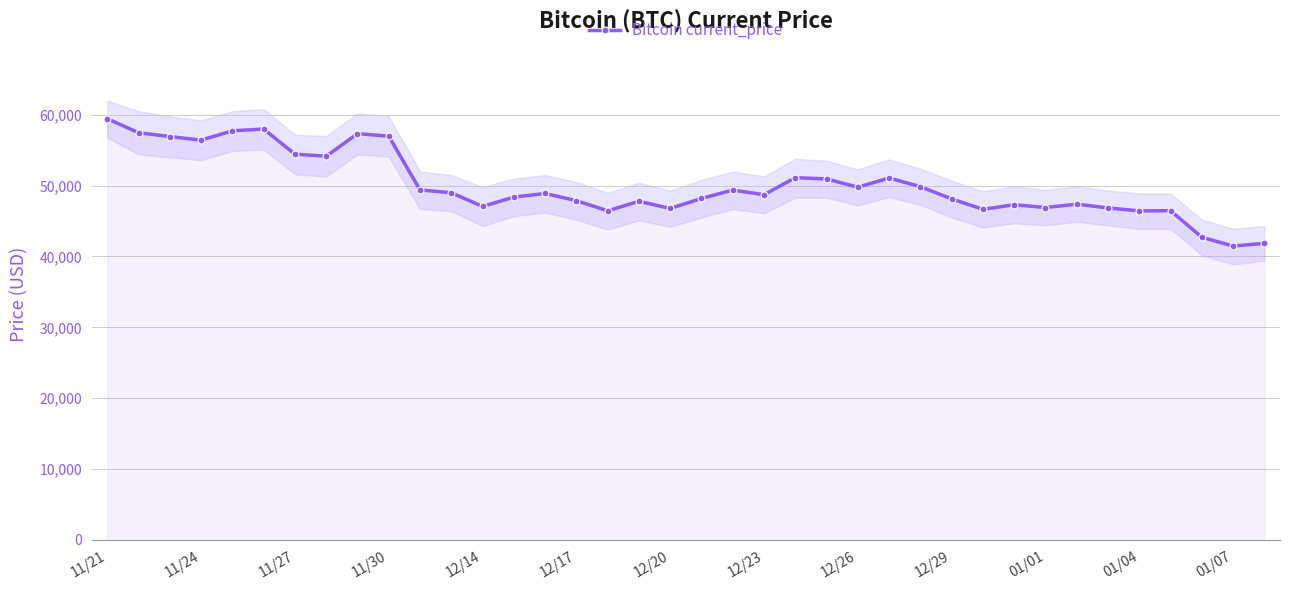

Is it true that the value at 14 is 48895?

True